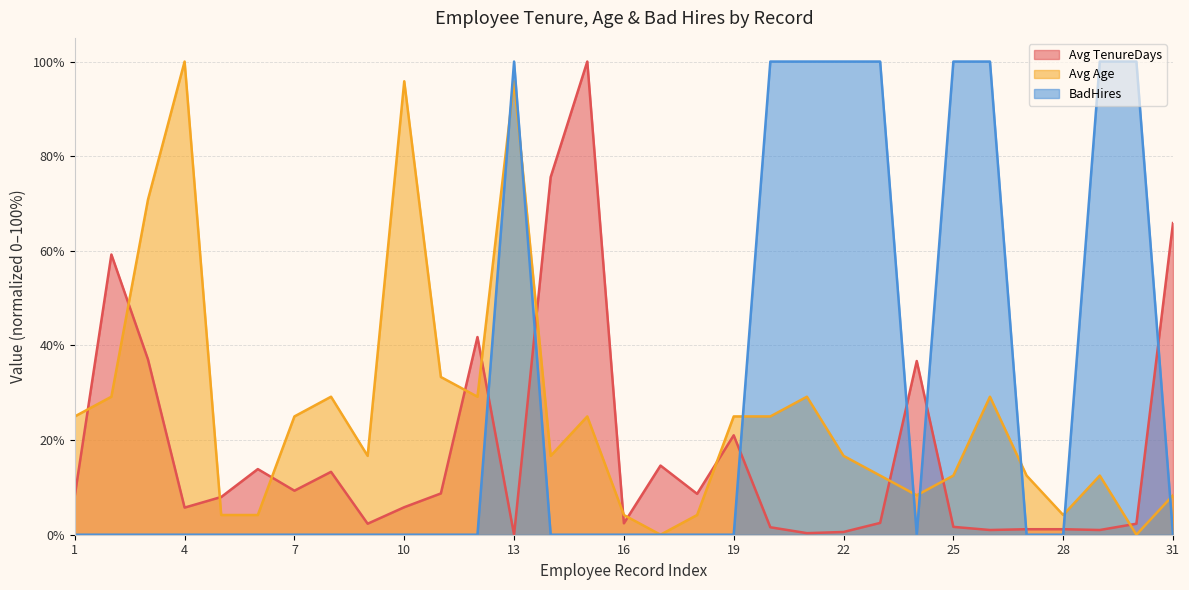

Which series has the widest spread of values?

Avg TenureDays